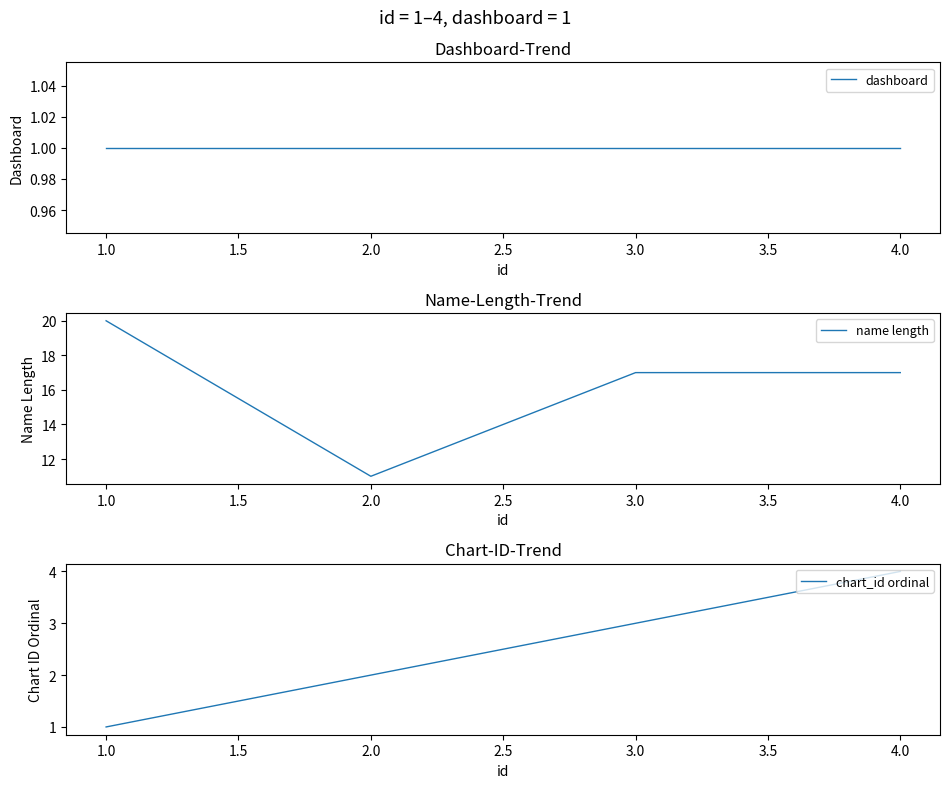

Rank the series by their maximum value, from highest to lowest.

name length, chart_id ordinal, dashboard